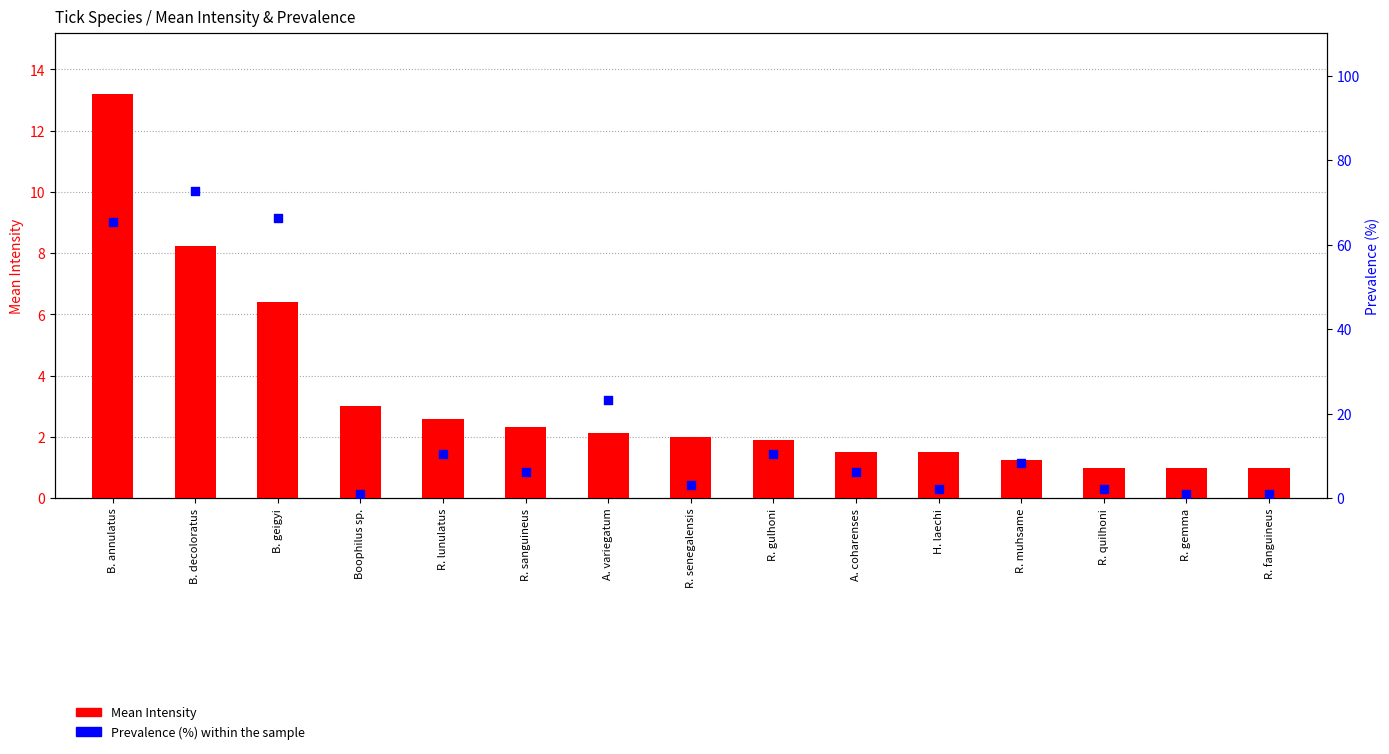

Is the value of Mean Intensity at R. quilhoni greater than the value of Prevalence (%) at A. variegatum?

No